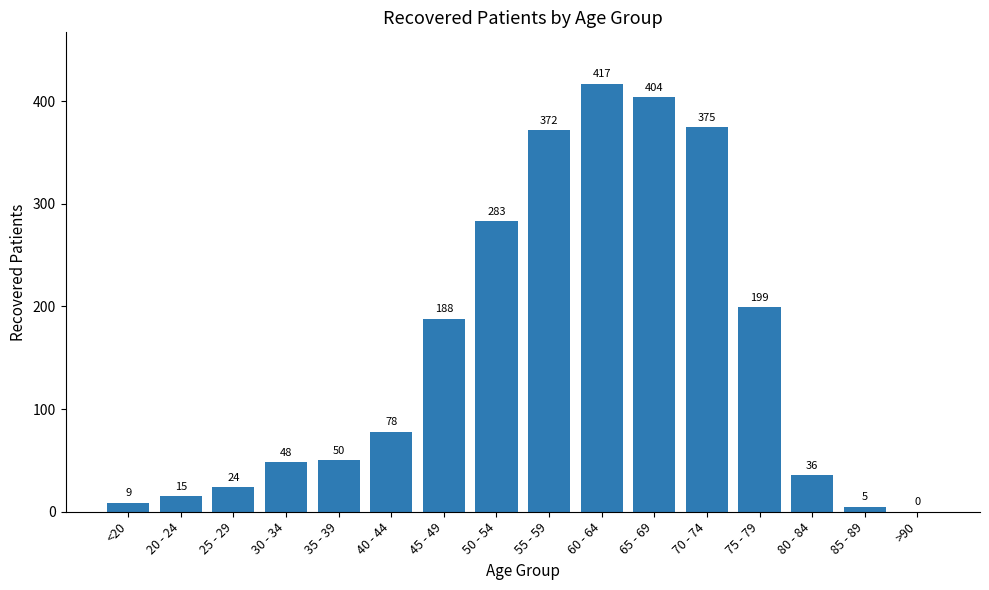

Which label corresponds to the largest value in the chart?

60 - 64